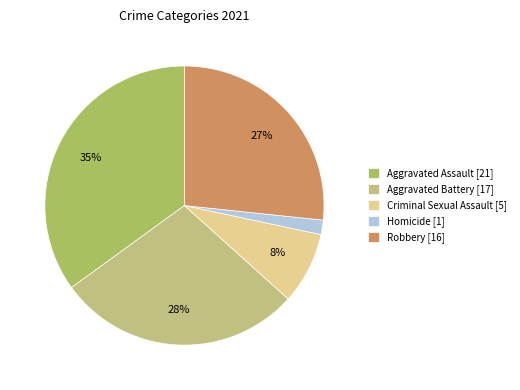

How many segments does this pie chart have?

5